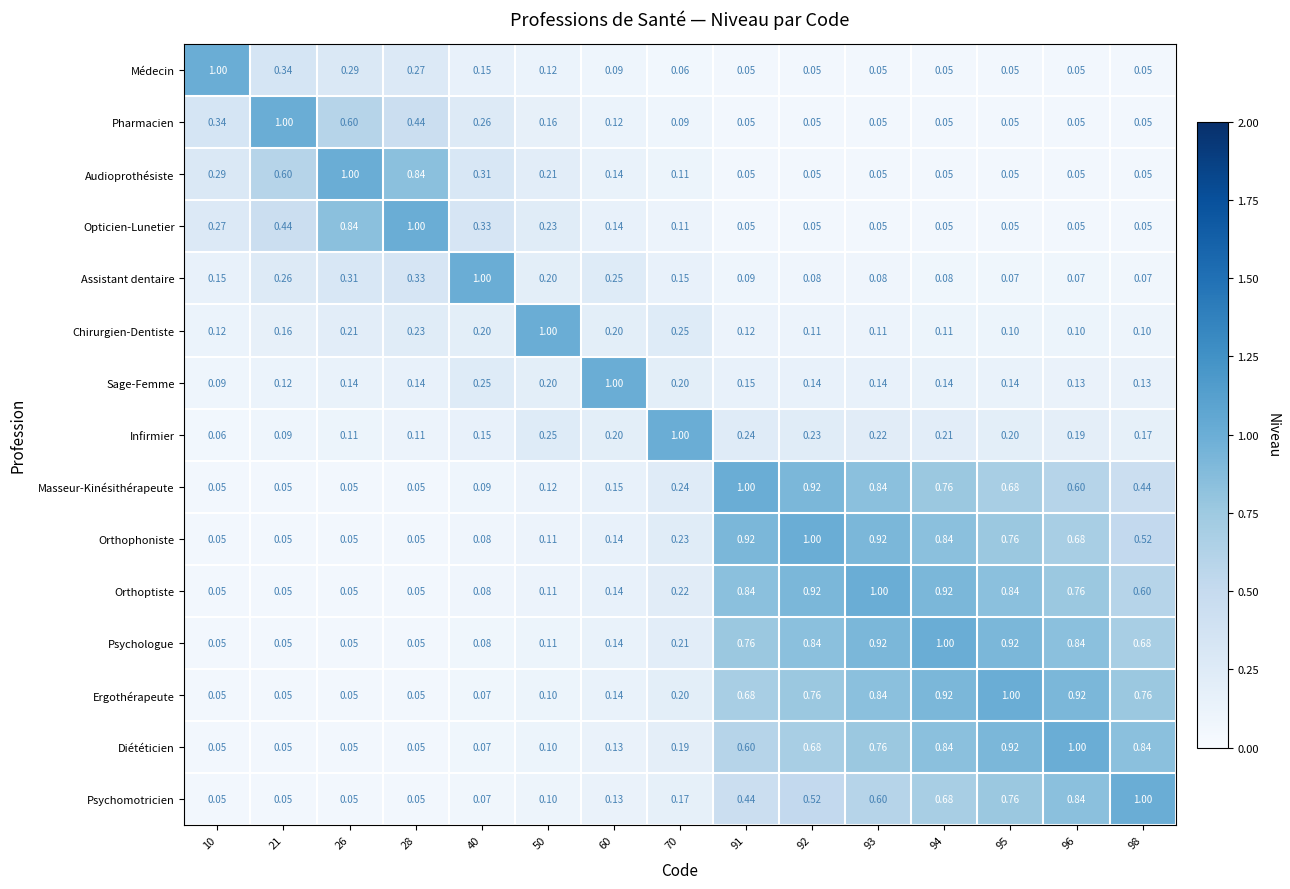

Is the value of Ergothérapeute at 95 greater than the value of Chirurgien-Dentiste at 93?

Yes